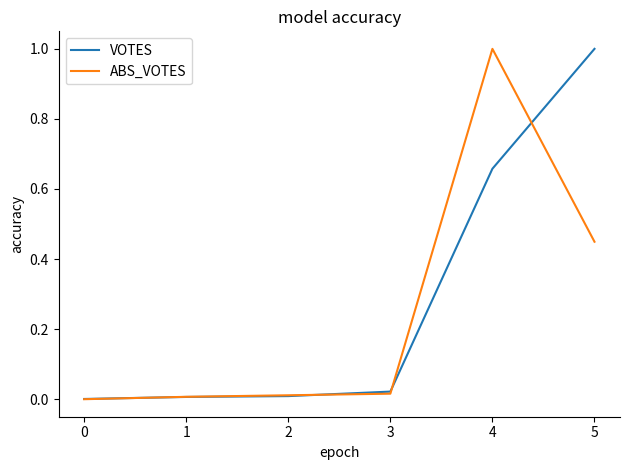

Does the chart have visible grid lines?

No